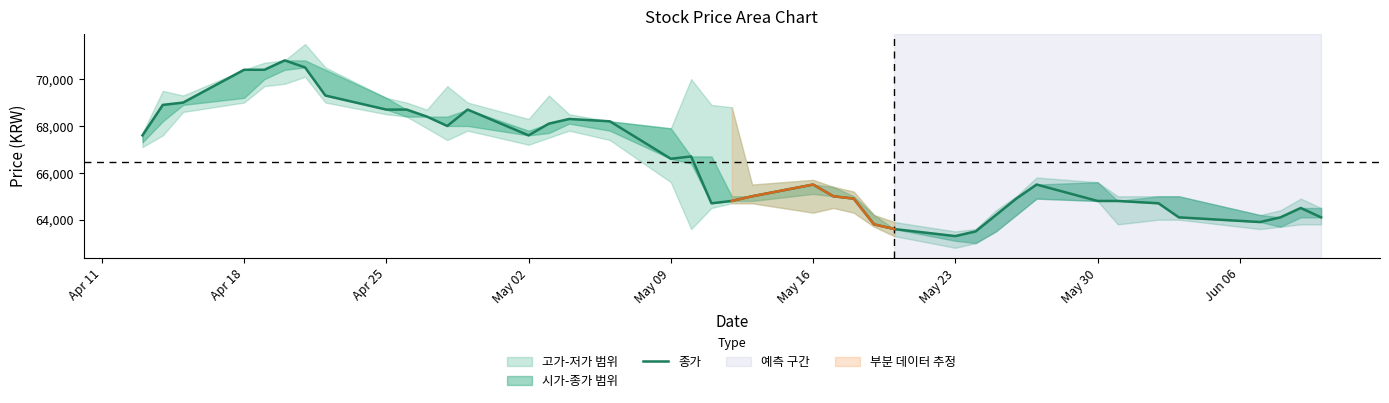

What is the difference between the maximum and minimum values?

7500